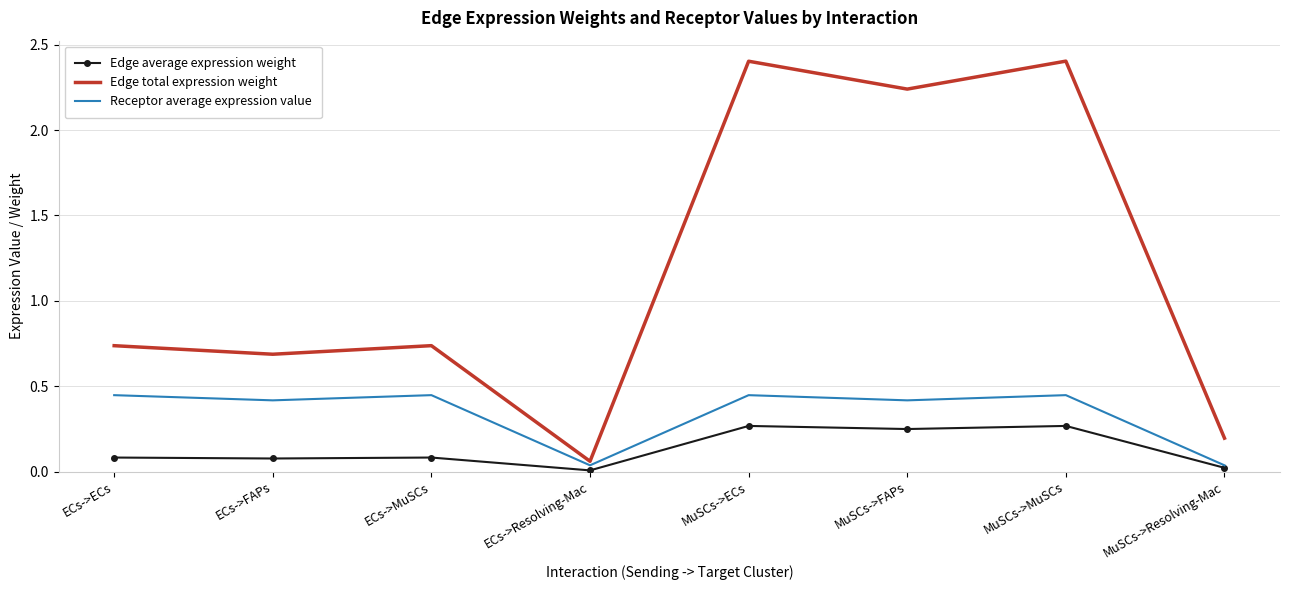

Which series changed the most between ECs->ECs and MuSCs->ECs?

Edge total expression weight